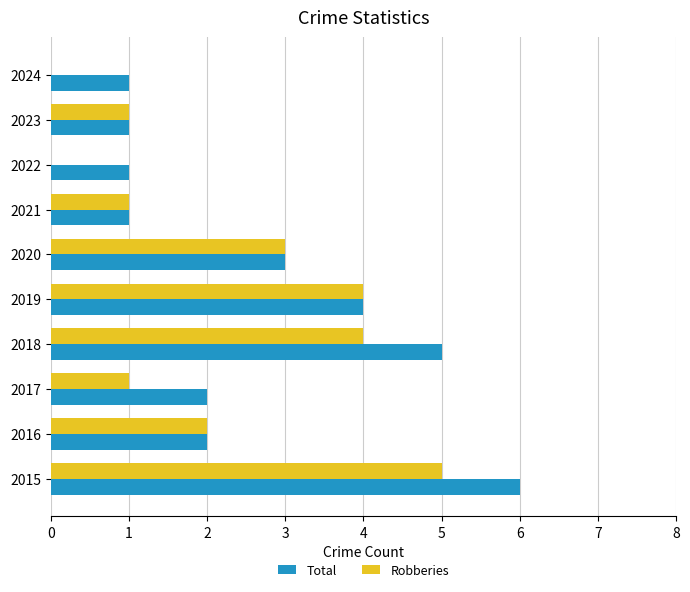

True or false: Robberies has a value of 2 at 2023.

False